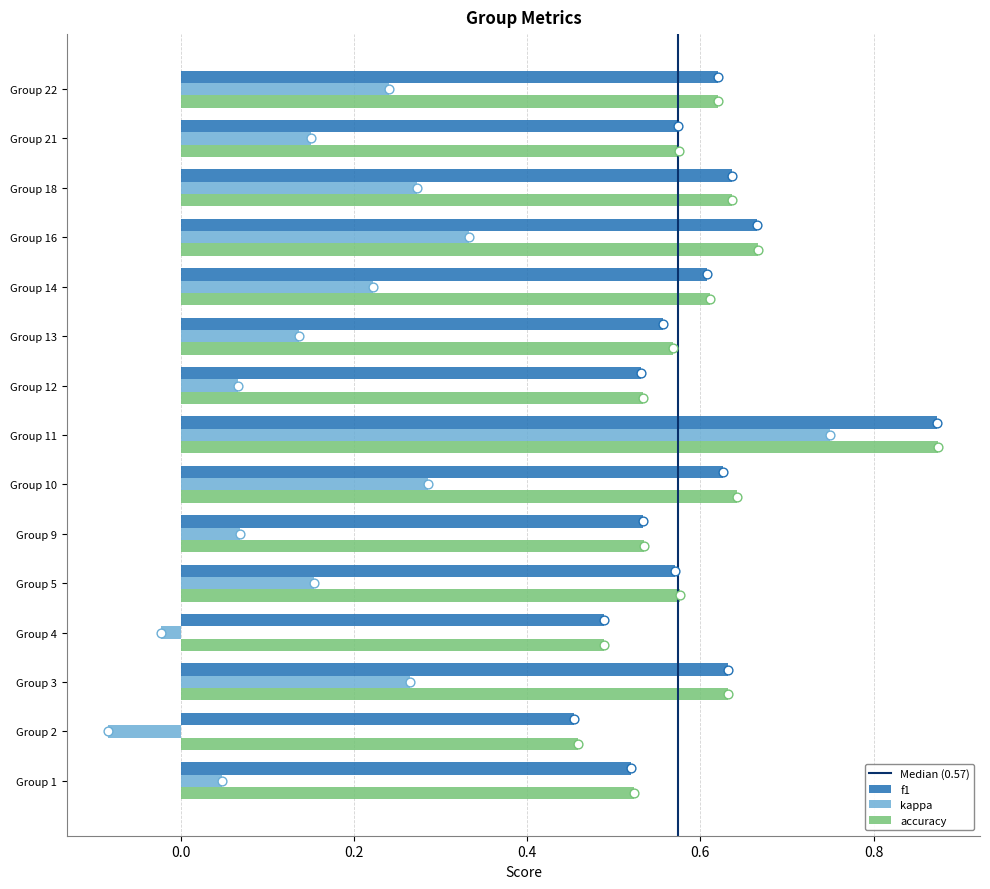

What are all the series names shown in the legend?

f1, kappa, accuracy